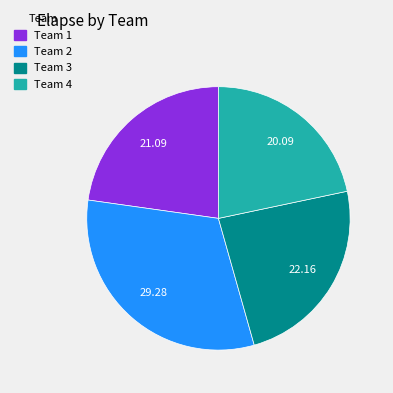

Is Team 1 the majority of the pie?

No